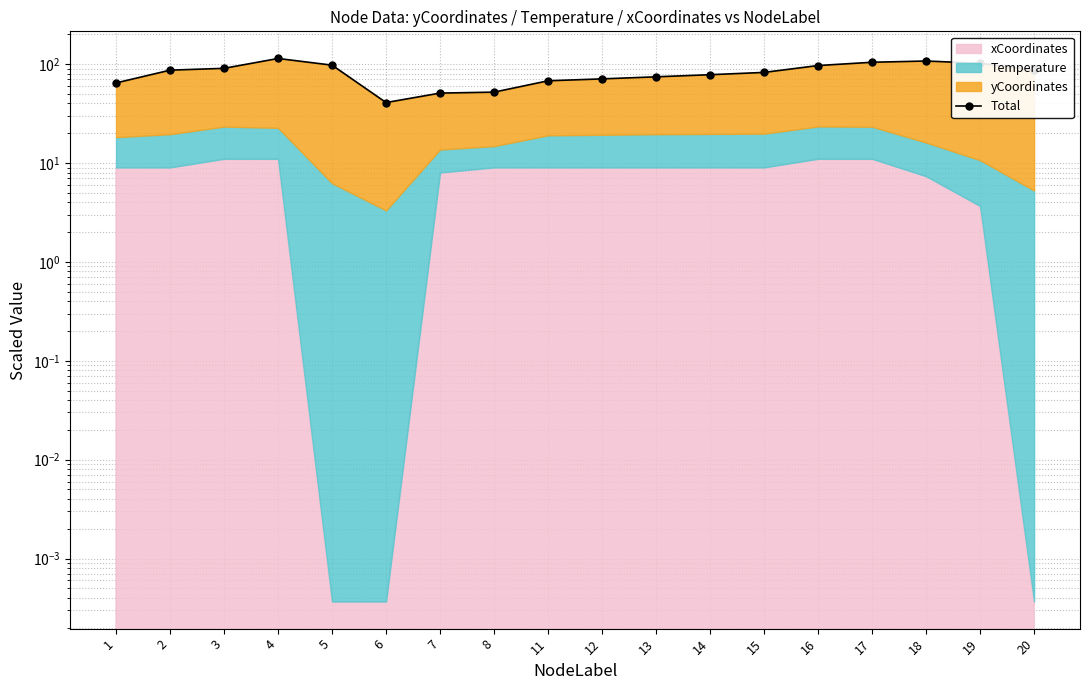

At which label is the value closest to 77?

14